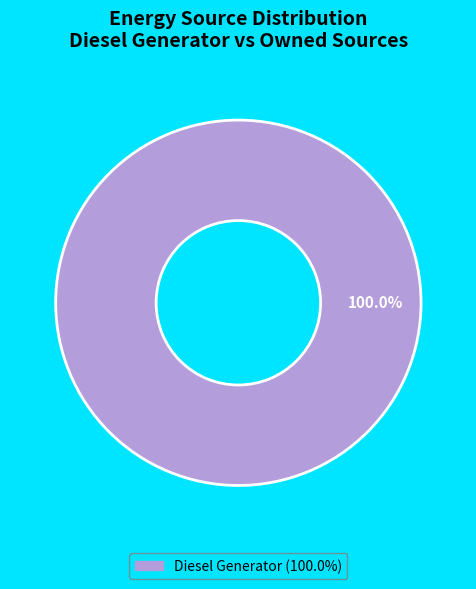

Count the number of slices in the pie.

1